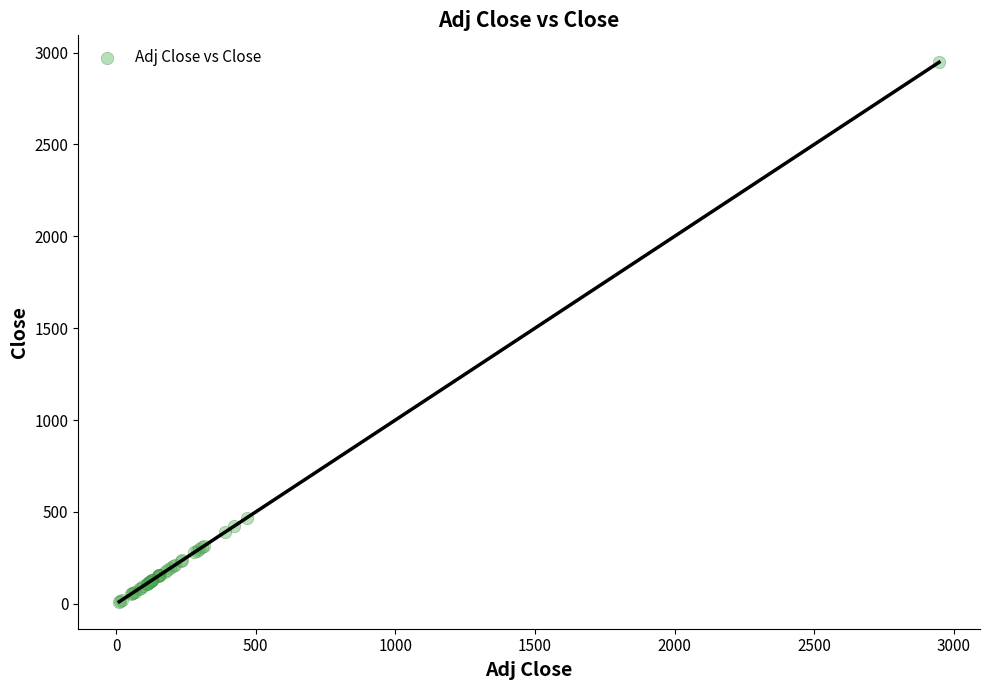

What Y value in the scatter plot is closest to 1479?

467.7